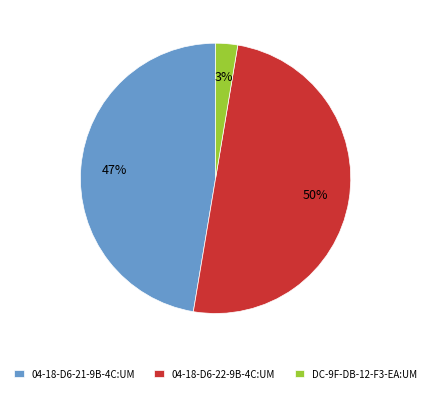

Do 04-18-D6-21-9B-4C:UM and 04-18-D6-22-9B-4C:UM together represent more than half of the pie?

Yes